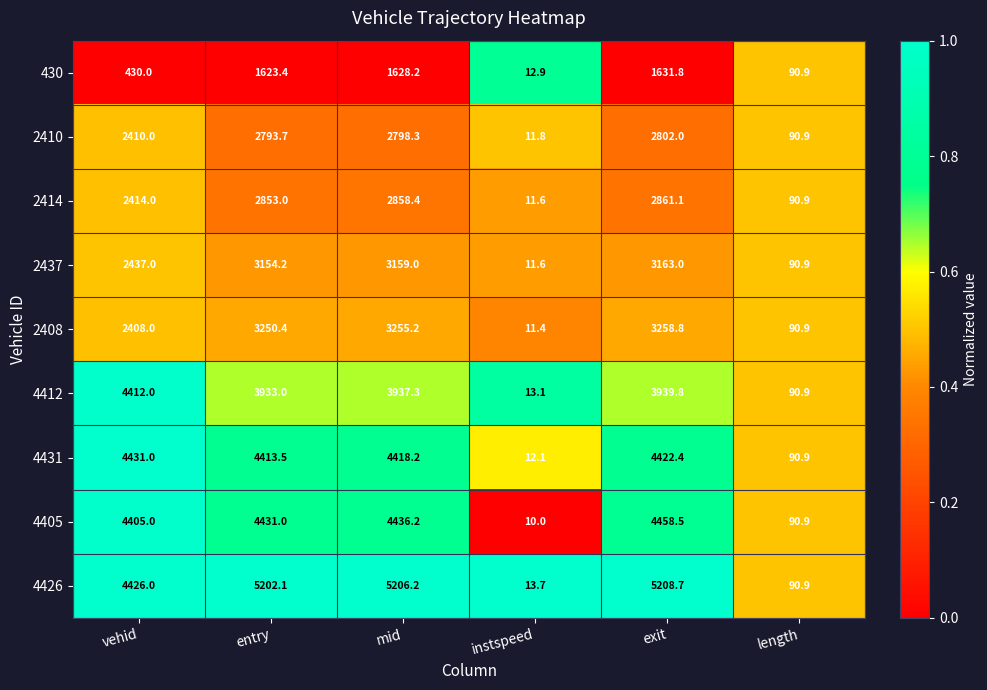

Which series has the largest total across all categories?

4426